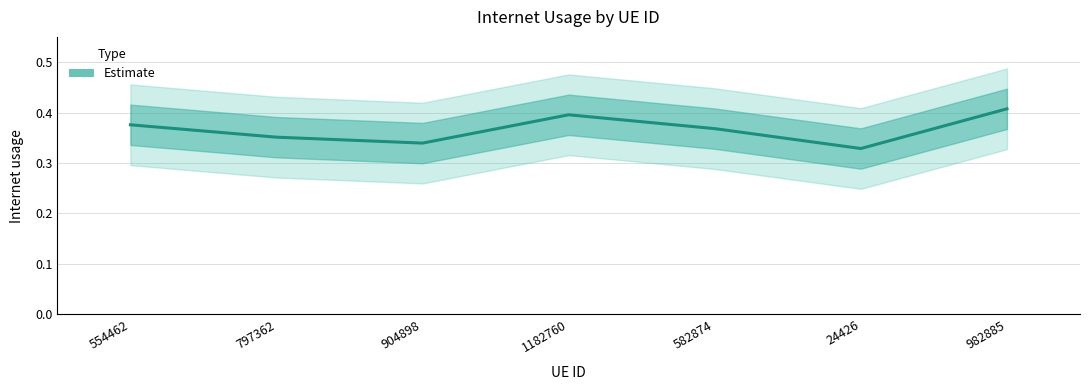

List the labels in order of value, largest first.

982885, 1182760, 554462, 582874, 797362, 904898, 24426